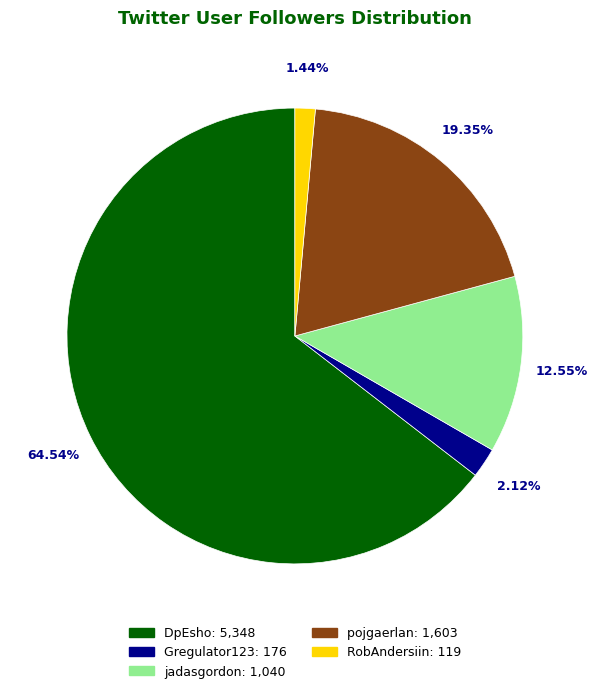

Is it true that jadasgordon is 24% of the pie?

False